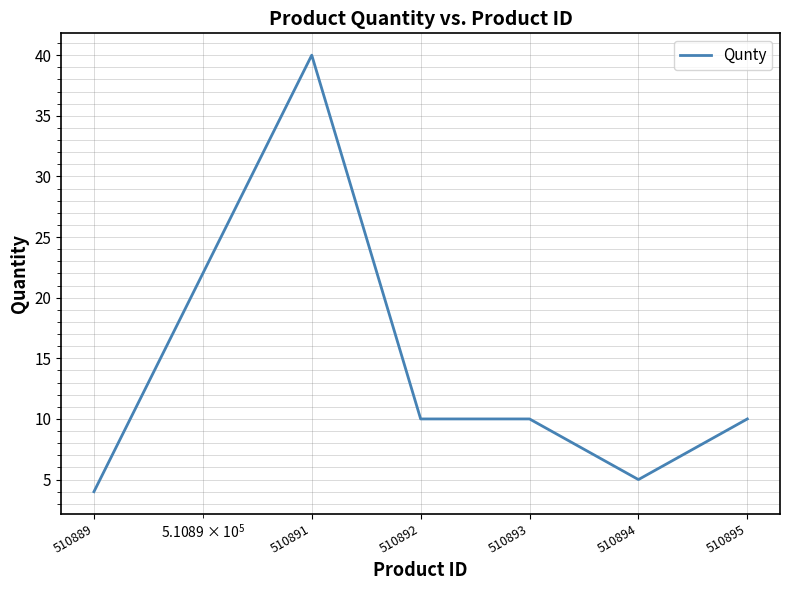

What is the minimum value shown in the chart?

4